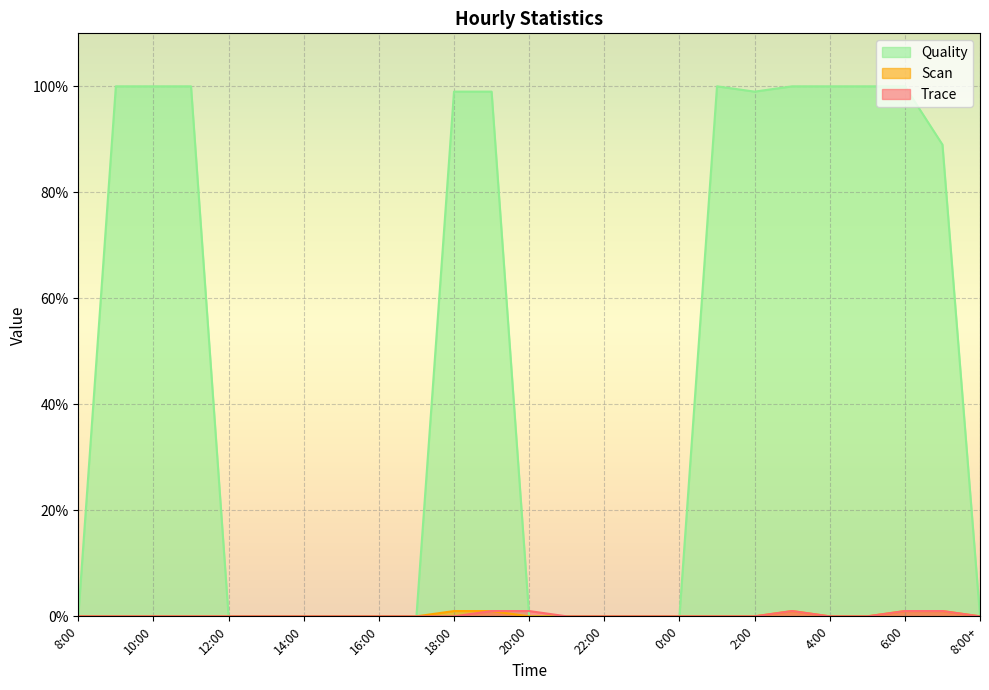

True or false: Quality and Scan intersect in this chart.

False